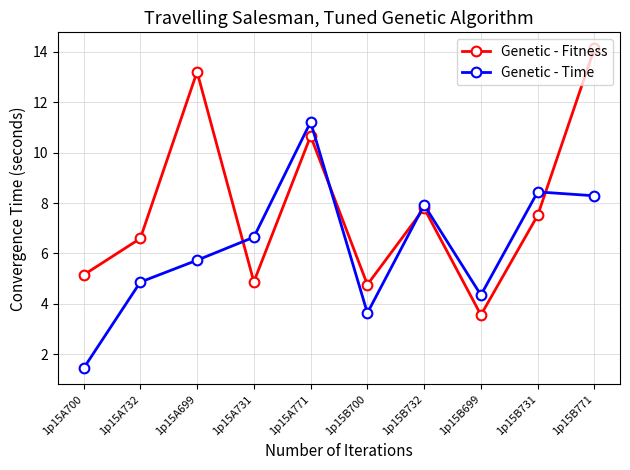

How many data points in Genetic - Time are above 6?

5